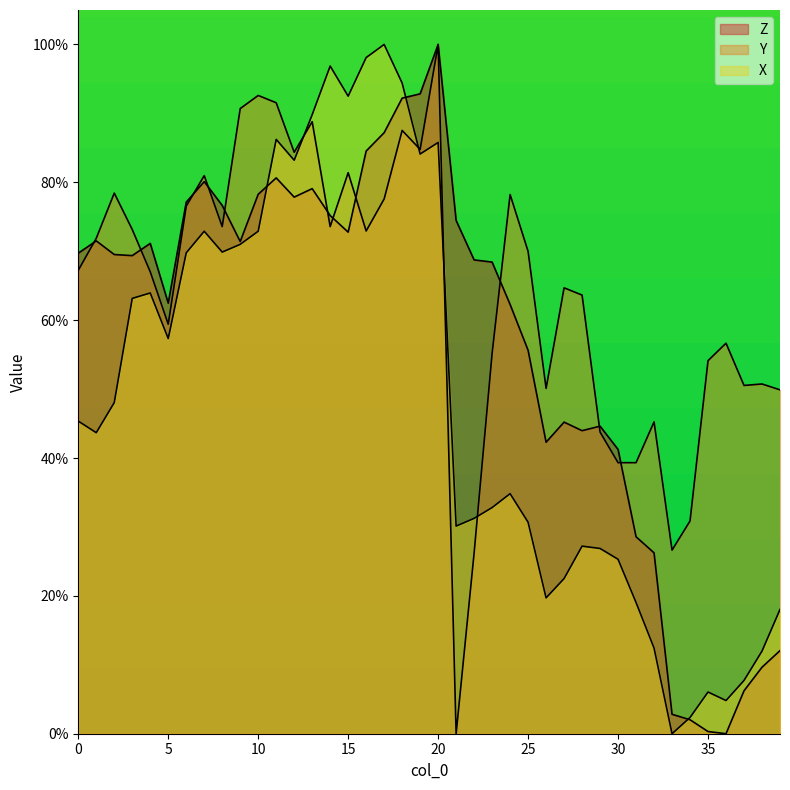

Between which two adjacent categories do X and Y first intersect?

12 and 13